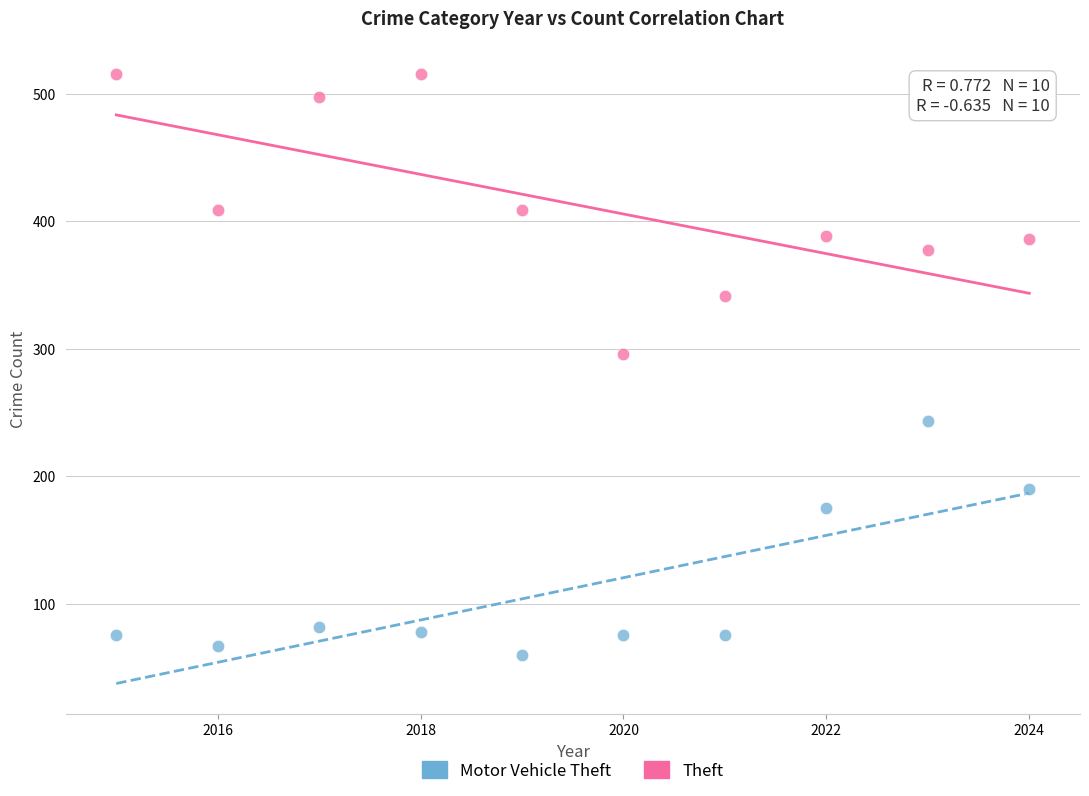

Which series contains the highest Y value?

Theft